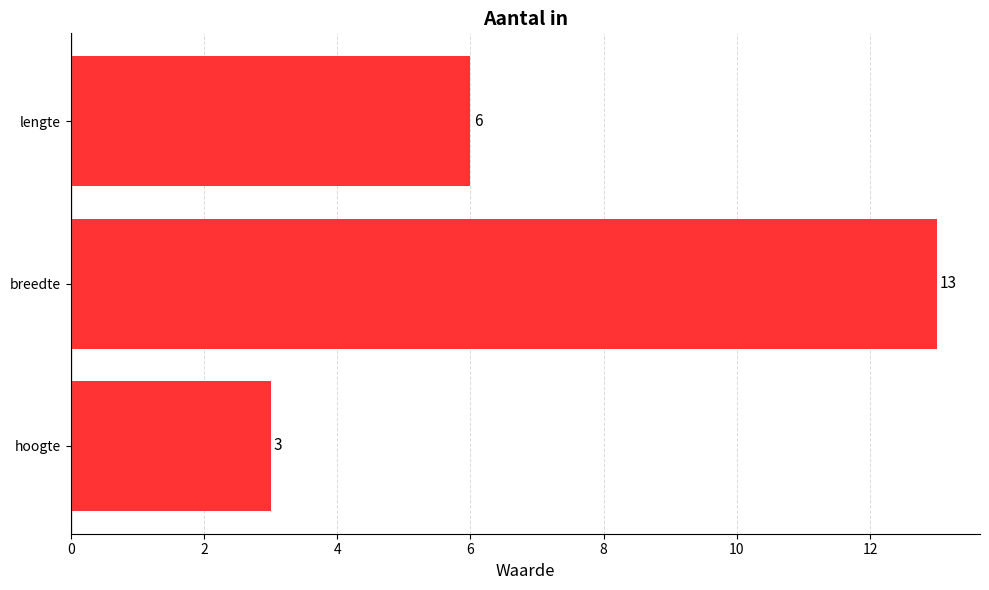

List the labels in order of value, largest first.

breedte, lengte, hoogte